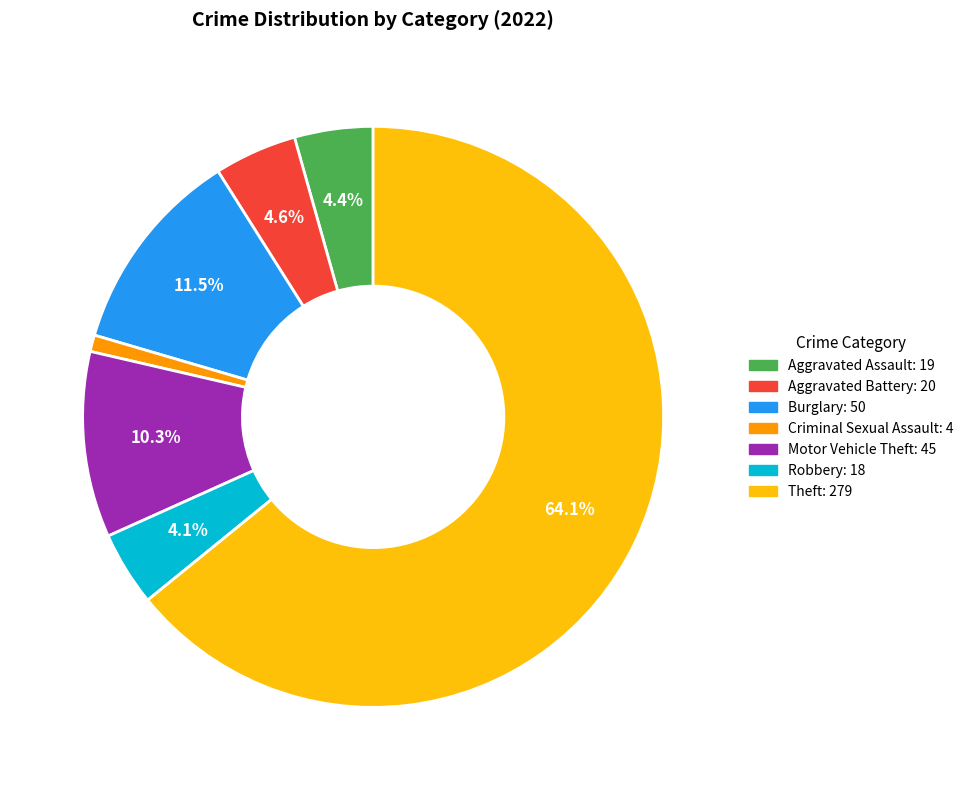

Is there a majority slice in this chart?

Yes